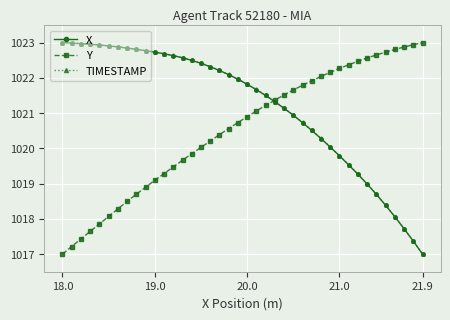

What is the value of the TIMESTAMP point at the 31st from the left?

1019.8